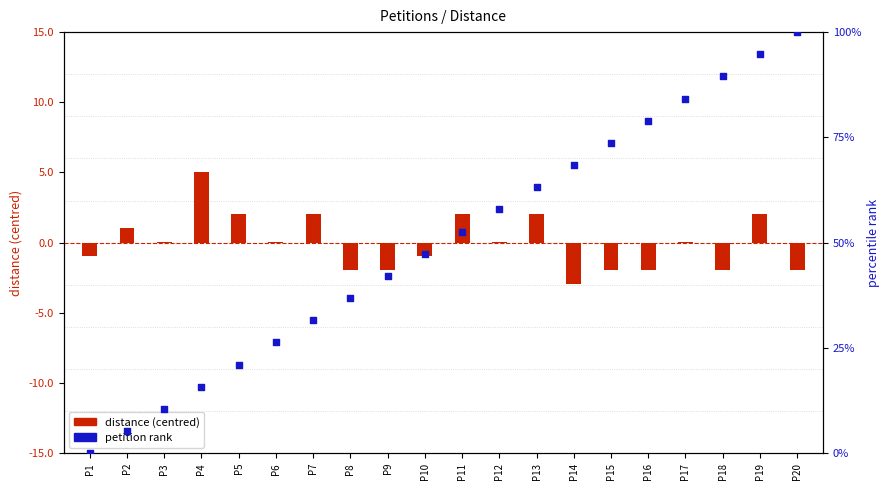

What is the total value across all series at P16?

77.0